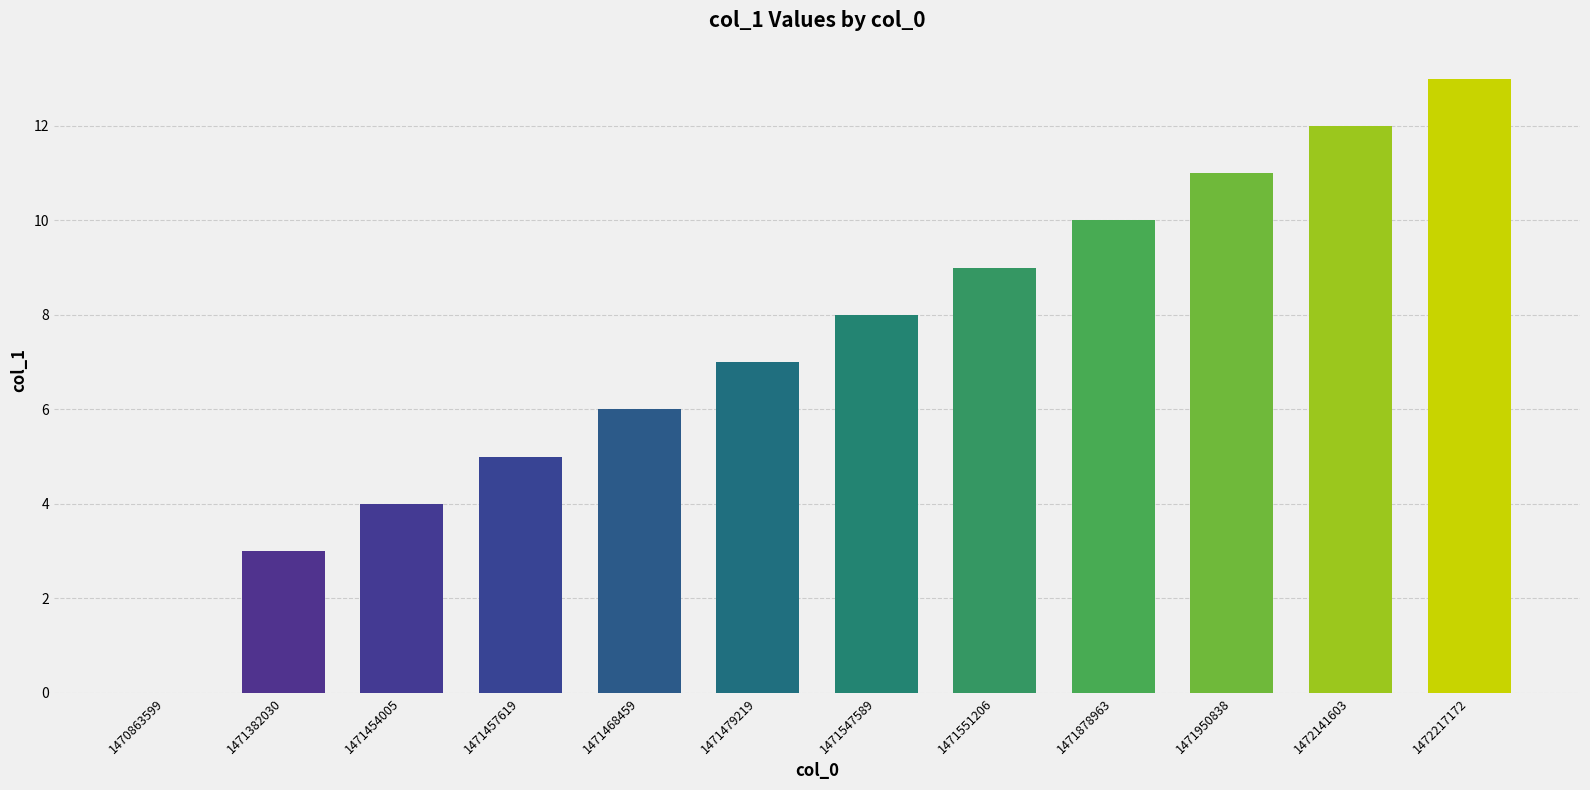

Are the bars horizontal?

No